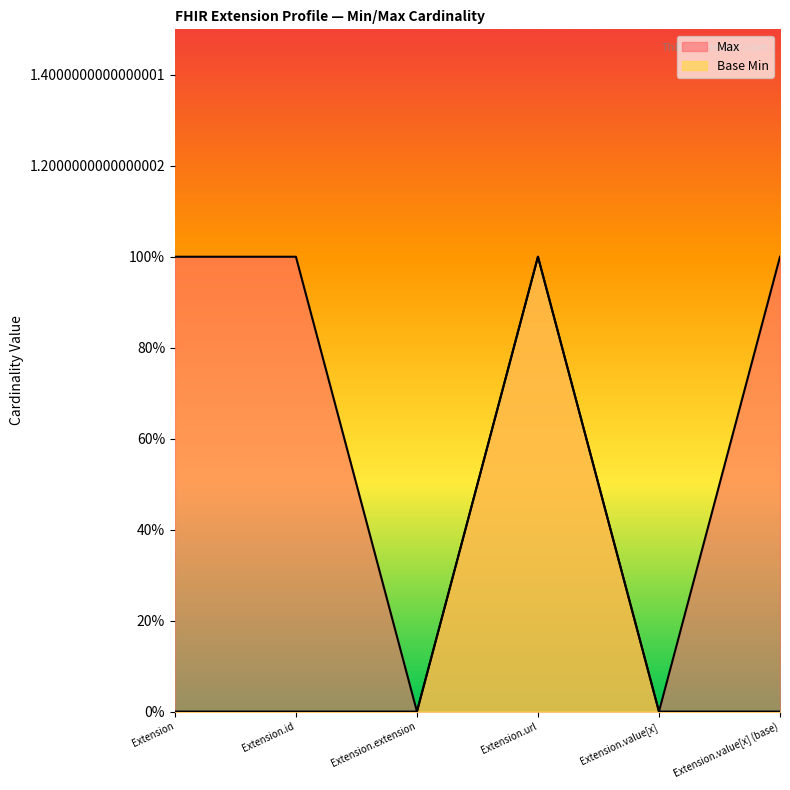

Does the chart have visible grid lines?

No